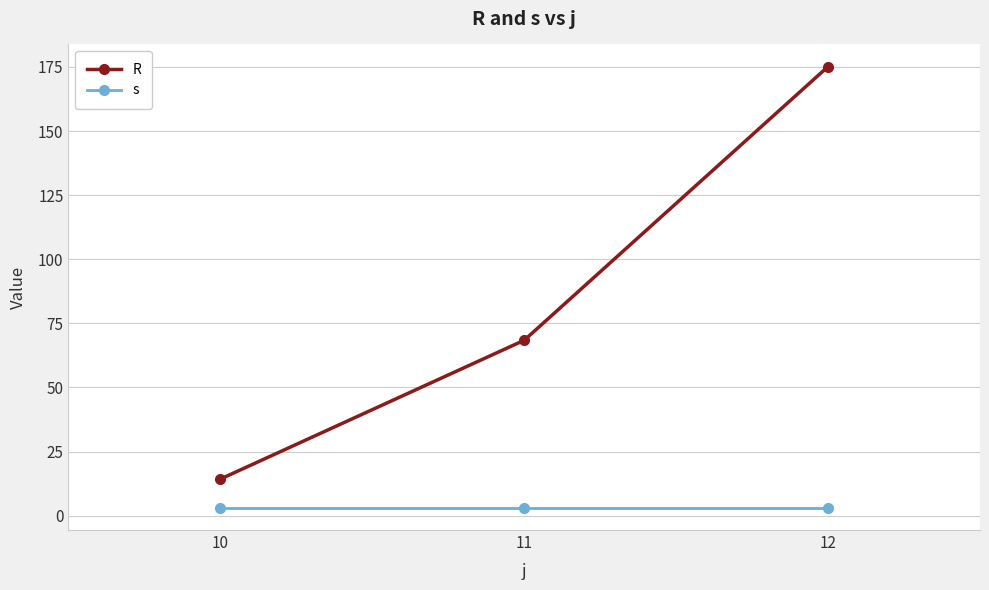

Rank the series by their maximum value, from lowest to highest.

s, R